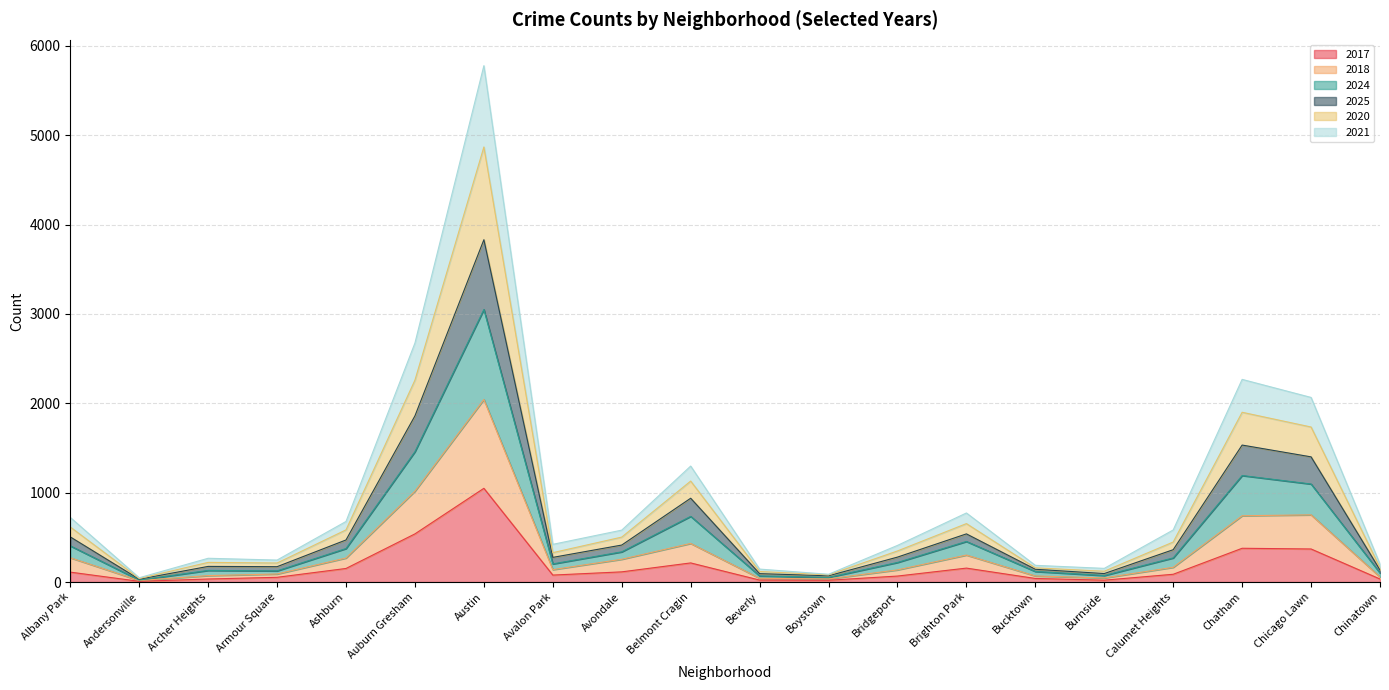

At which category is the sum across all series the highest?

Austin